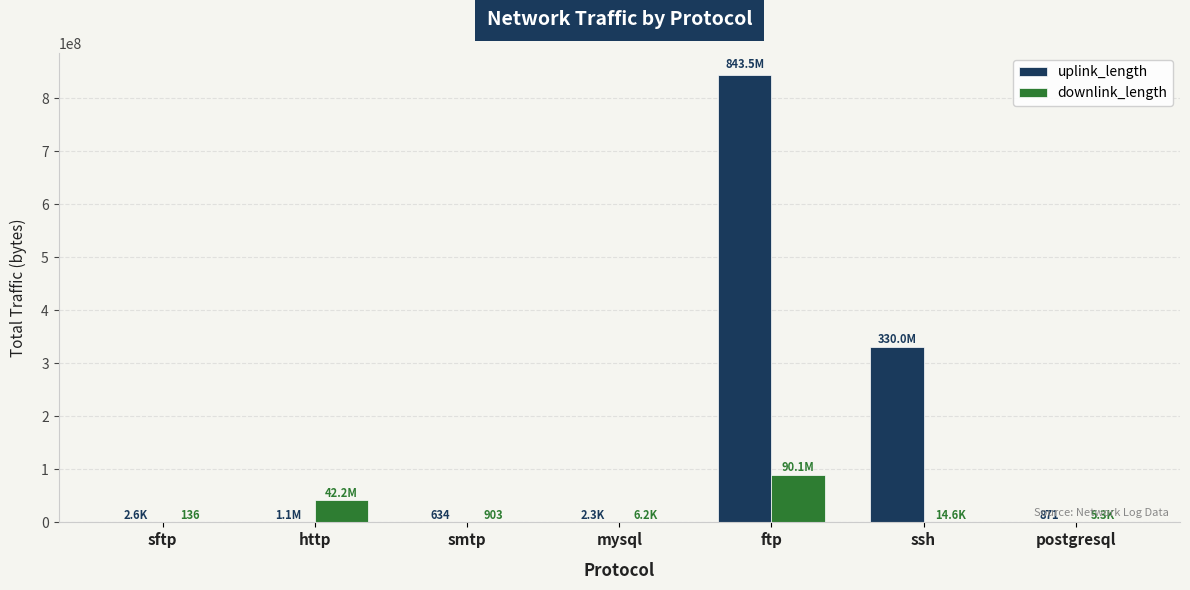

Which series has the largest total across all categories?

uplink_length